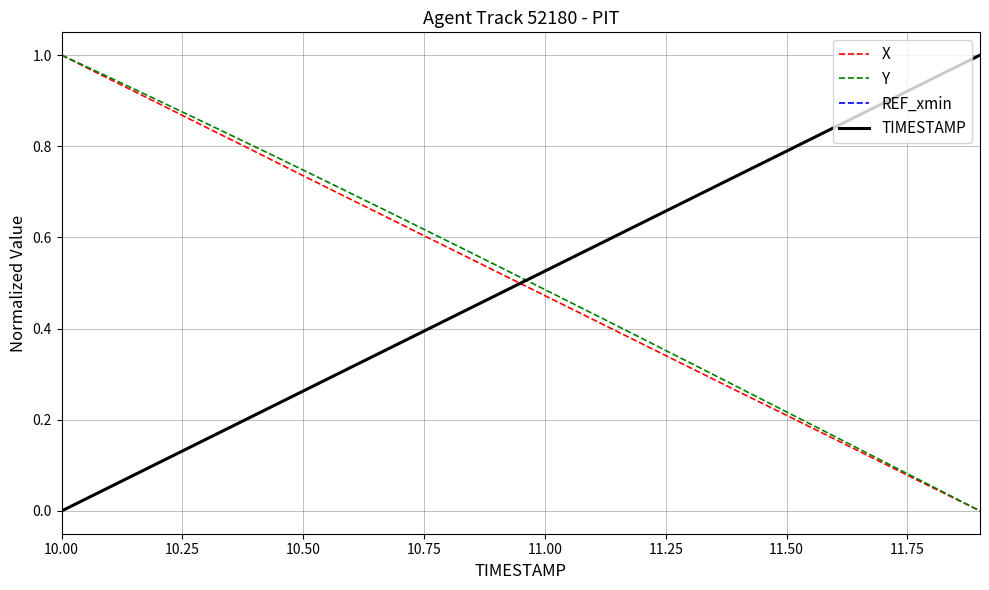

True or false: Y and TIMESTAMP intersect in this chart.

True